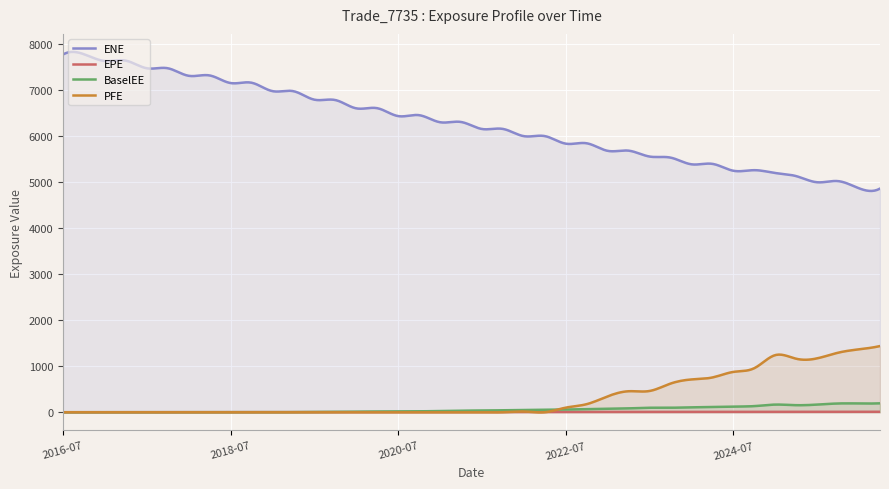

Reading left to right, transcribe all the data shown in this chart.

ENE: 2016-07-01=7779.4	2016-10-03=7786.7	2017-01-03=7638.9	2017-04-03=7646.2	2017-07-03=7480.9	2017-10-02=7481.6	2018-01-03=7317.0	2018-04-03=7324.9	2018-07-02=7159.3	2018-10-01=7166.7	2019-01-03=6983.5	2019-04-01=6982.4	2019-07-01=6797.6	2019-10-01=6789.8	2020-01-03=6608.9	2020-04-01=6612.6	2020-07-01=6440.5	2020-10-01=6460.7	2021-01-04=6306.9	2021-04-01=6312.8	2021-07-01=6159.9	2021-10-01=6161.7	2022-01-04=6004.2	2022-04-01=6005.8	2022-07-01=5840.9	2022-10-03=5849.4	2023-01-03=5684.8	2023-04-03=5688.8	2023-07-03=5560.7	2023-10-02=5537.8	2024-01-03=5391.8	2024-04-02=5401.7	2024-07-01=5251.7	2024-10-01=5264.2	2025-01-03=5202.6	2025-04-01=5134.8	2025-07-01=5001.5	2025-10-01=5026.3	2026-01-05=4870.0	2026-04-01=4863.9
EPE: 2016-07-01=0.0	2016-10-03=0.3	2017-01-03=0.5	2017-04-03=0.8	2017-07-03=1.0	2017-10-02=1.3	2018-01-03=1.5	2018-04-03=1.8	2018-07-02=2.0	2018-10-01=2.3	2019-01-03=2.5	2019-04-01=2.7	2019-07-01=3.0	2019-10-01=3.3	2020-01-03=3.5	2020-04-01=3.8	2020-07-01=4.0	2020-10-01=4.3	2021-01-04=4.5	2021-04-01=4.7	2021-07-01=5.0	2021-10-01=5.3	2022-01-04=5.5	2022-04-01=5.7	2022-07-01=6.0	2022-10-03=6.3	2023-01-03=6.5	2023-04-03=6.8	2023-07-03=7.0	2023-10-02=7.3	2024-01-03=7.5	2024-04-02=7.8	2024-07-01=8.0	2024-10-01=8.3	2025-01-03=8.5	2025-04-01=8.7	2025-07-01=9.0	2025-10-01=9.3	2026-01-05=9.5	2026-04-01=9.7
BaselEE: 2016-07-01=0.0	2016-10-03=0.0	2017-01-03=0.0	2017-04-03=0.0	2017-07-03=0.0	2017-10-02=0.0	2018-01-03=0.0	2018-04-03=0.7	2018-07-02=0.6	2018-10-01=1.4	2019-01-03=1.6	2019-04-01=3.0	2019-07-01=6.0	2019-10-01=5.7	2020-01-03=12.0	2020-04-01=15.3	2020-07-01=16.2	2020-10-01=19.3	2021-01-04=27.0	2021-04-01=34.7	2021-07-01=37.5	2021-10-01=42.8	2022-01-04=50.3	2022-04-01=54.6	2022-07-01=58.6	2022-10-03=68.6	2023-01-03=78.0	2023-04-03=84.0	2023-07-03=97.3	2023-10-02=97.9	2024-01-03=105.9	2024-04-02=114.9	2024-07-01=123.7	2024-10-01=133.0	2025-01-03=166.2	2025-04-01=153.2	2025-07-01=166.0	2025-10-01=190.4	2026-01-05=190.8	2026-04-01=193.6
PFE: 2016-07-01=0.0	2016-10-03=0.0	2017-01-03=0.0	2017-04-03=0.0	2017-07-03=0.0	2017-10-02=0.0	2018-01-03=0.0	2018-04-03=0.0	2018-07-02=0.0	2018-10-01=0.0	2019-01-03=0.0	2019-04-01=0.0	2019-07-01=0.0	2019-10-01=0.0	2020-01-03=0.0	2020-04-01=0.0	2020-07-01=0.0	2020-10-01=0.0	2021-01-04=0.0	2021-04-01=0.0	2021-07-01=0.0	2021-10-01=0.0	2022-01-04=16.1	2022-04-01=0.0	2022-07-01=99.7	2022-10-03=175.6	2023-01-03=345.8	2023-04-03=456.4	2023-07-03=461.9	2023-10-02=622.6	2024-01-03=712.8	2024-04-02=756.1	2024-07-01=876.7	2024-10-01=957.9	2025-01-03=1242.4	2025-04-01=1163.3	2025-07-01=1171.8	2025-10-01=1294.6	2026-01-05=1368.4	2026-04-01=1438.8